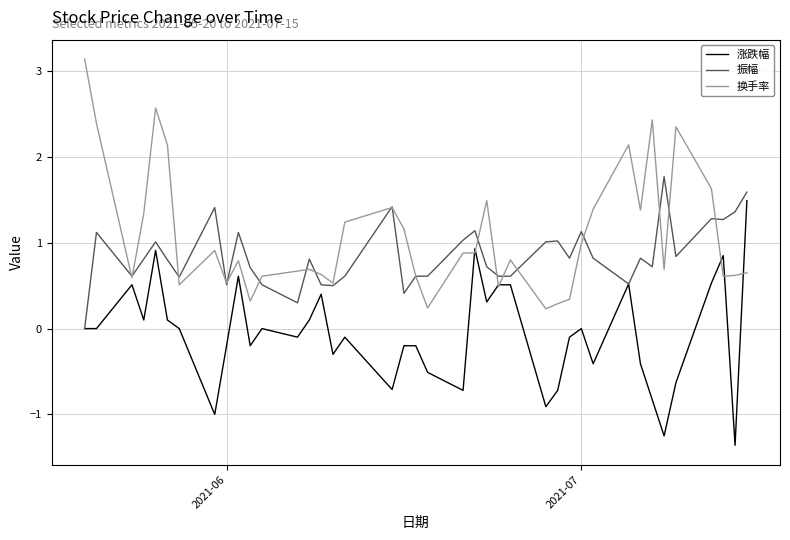

True or false: 涨跌幅 and 换手率 cross at least once.

True